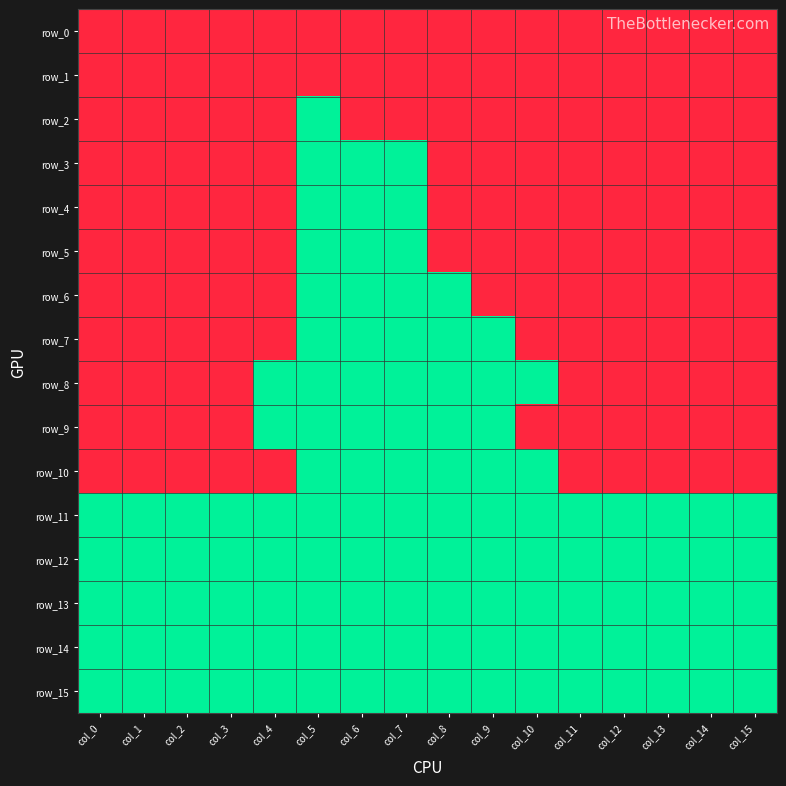

How many row_3 values are between 1 and 2?

13